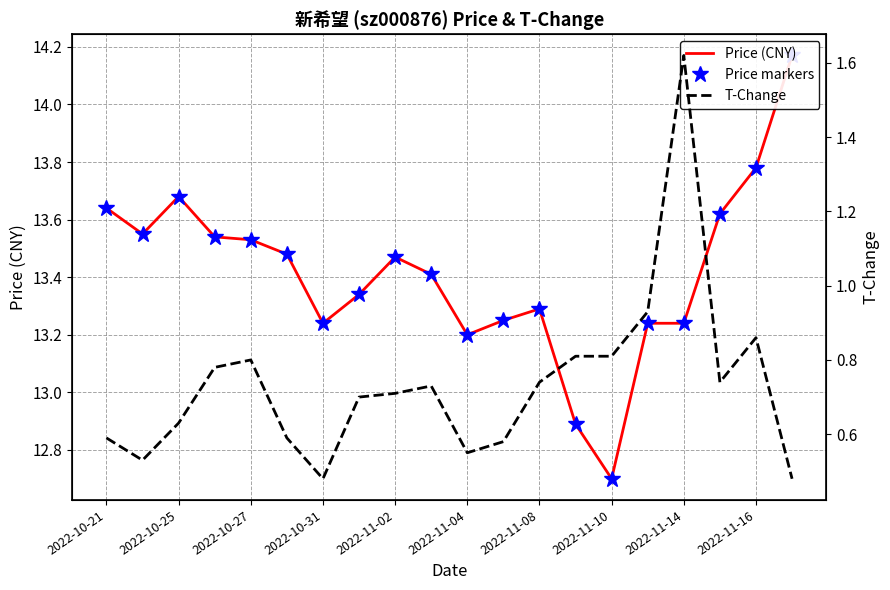

Is it true that Price markers equals 4.2 at 2022-11-10?

False